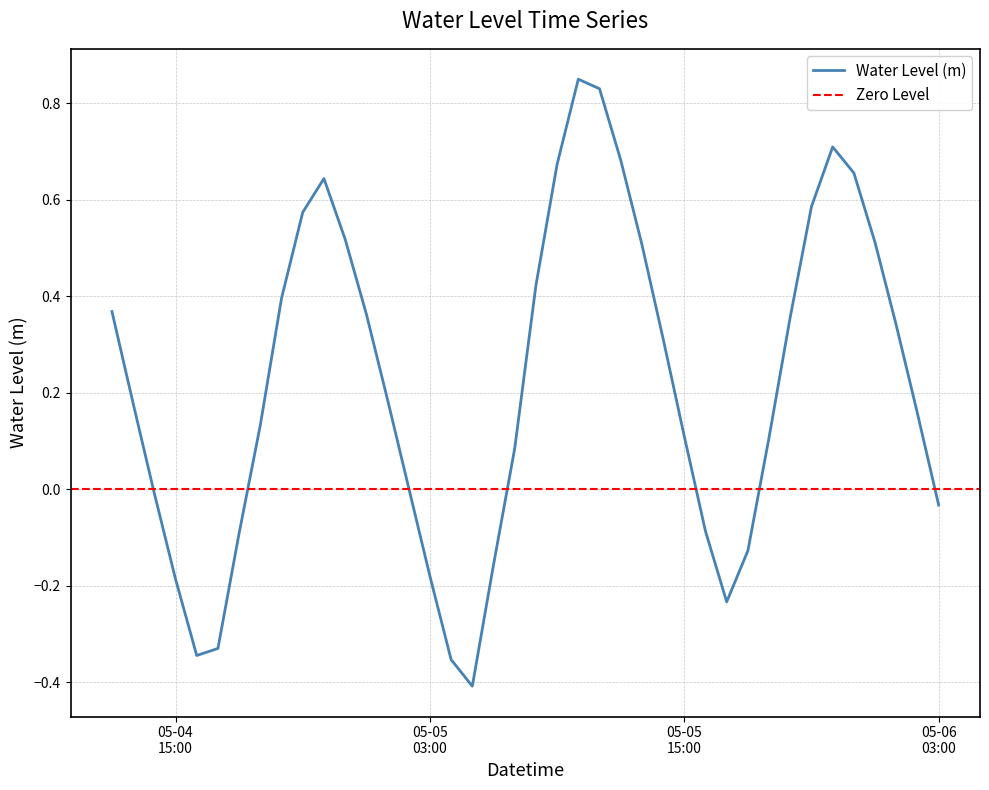

What is the maximum value shown in the chart?

0.9